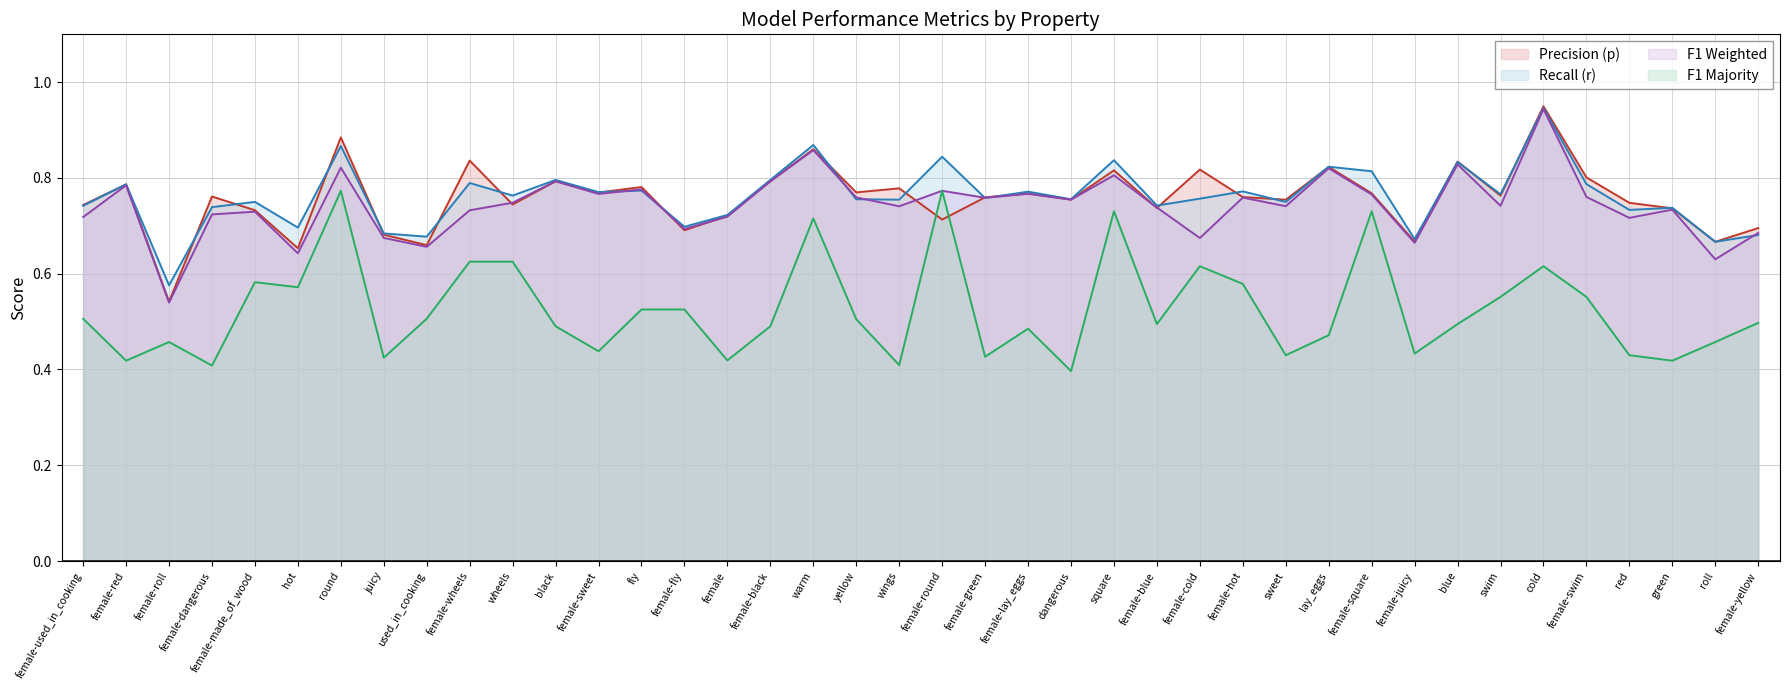

Between which two adjacent categories do p and f1_weighted first intersect?

female-wheels and wheels